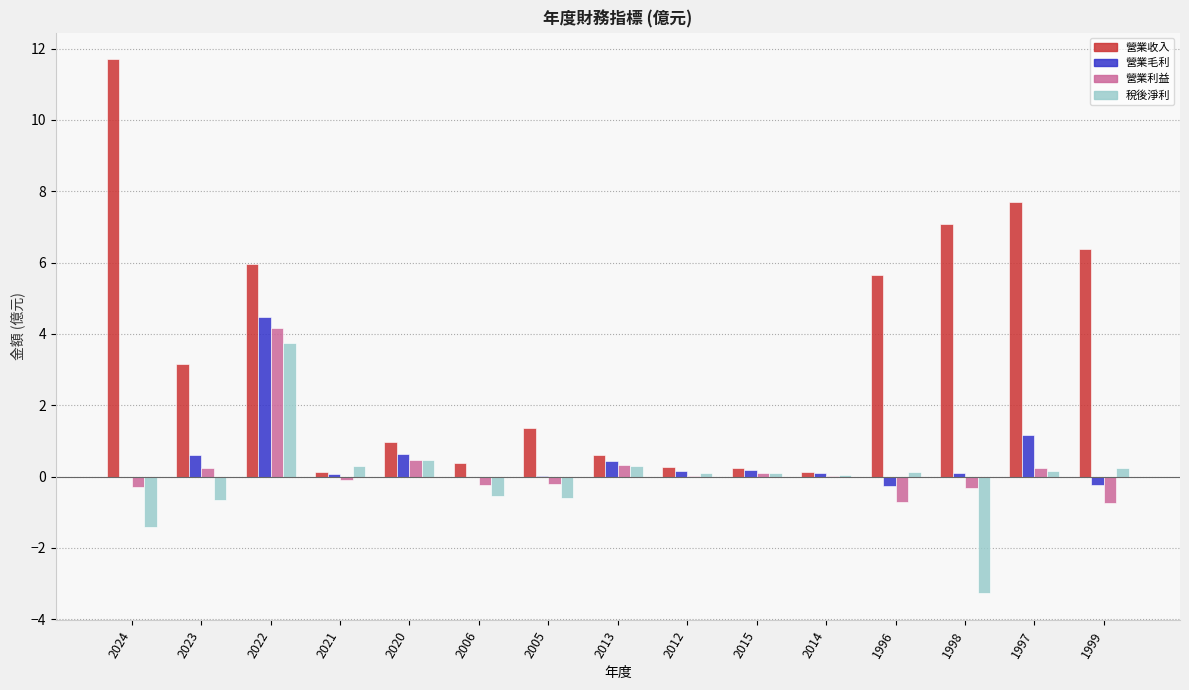

Between 2020 and 1998, which series saw the biggest shift?

營業收入